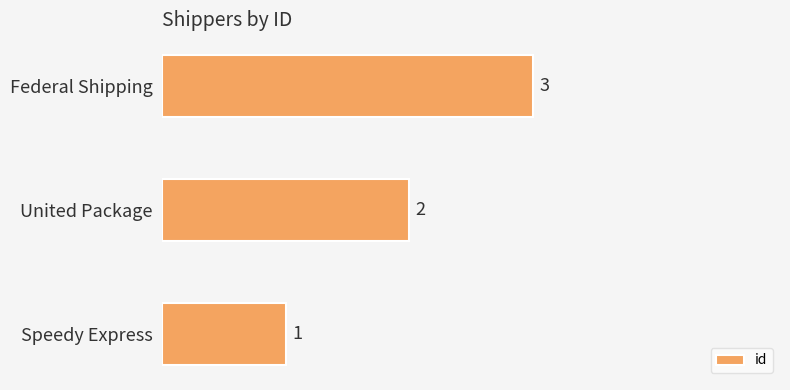

How many series are shown in this chart?

1